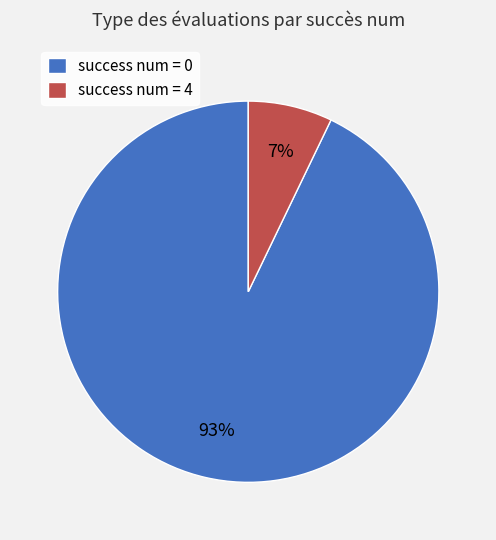

To the nearest percent, what portion does success num = 4 represent?

7%